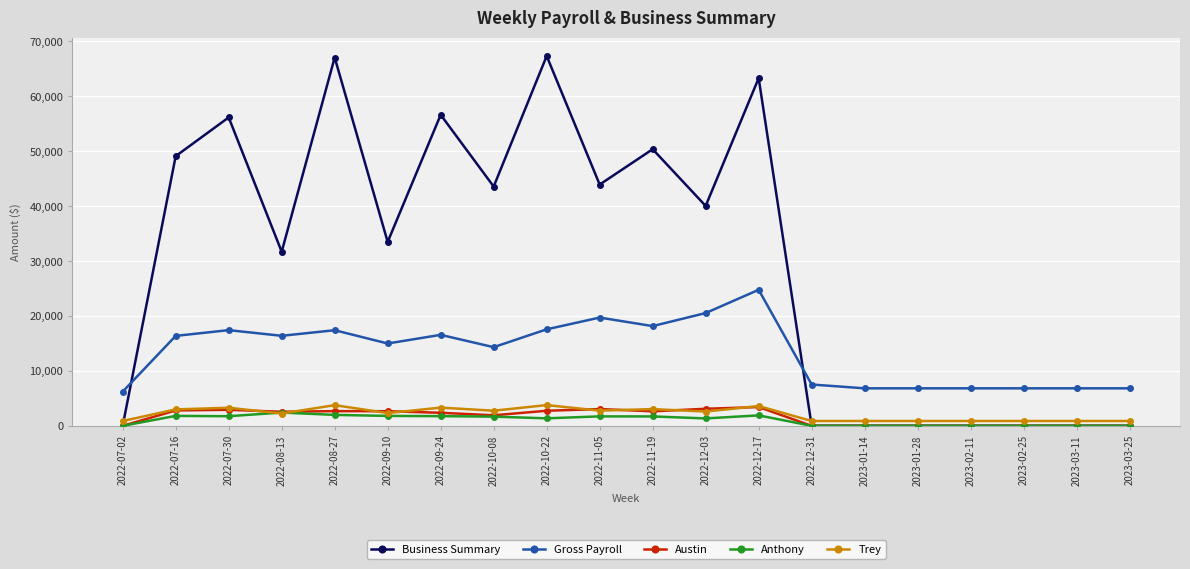

What is the label of the 1st point from the left?

2022-07-02